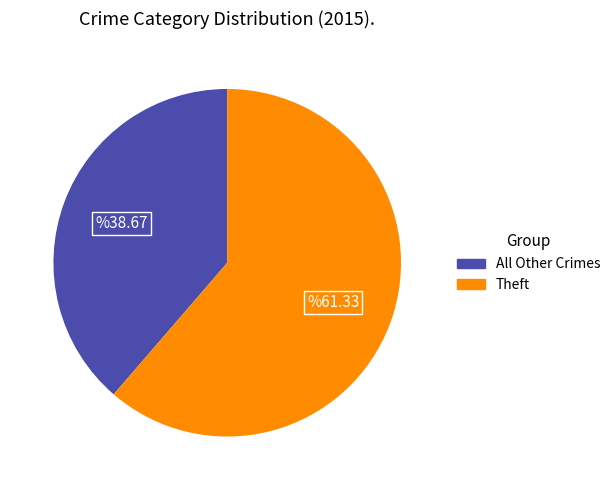

How many slices are in this pie chart?

2